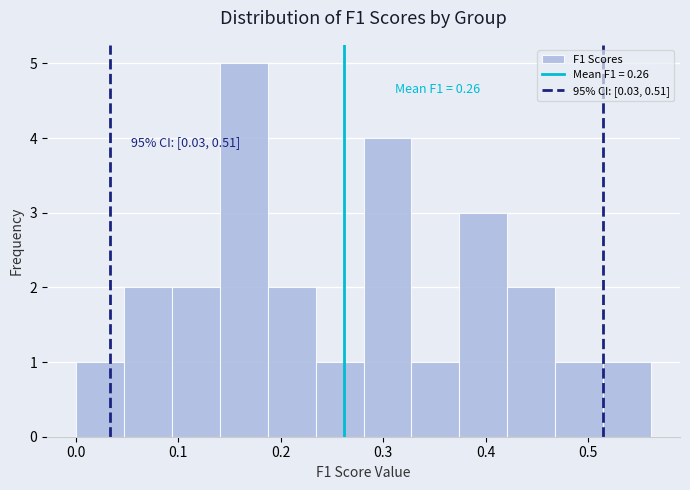

Which range on the x-axis has the tallest bar?

0.14 to 0.19